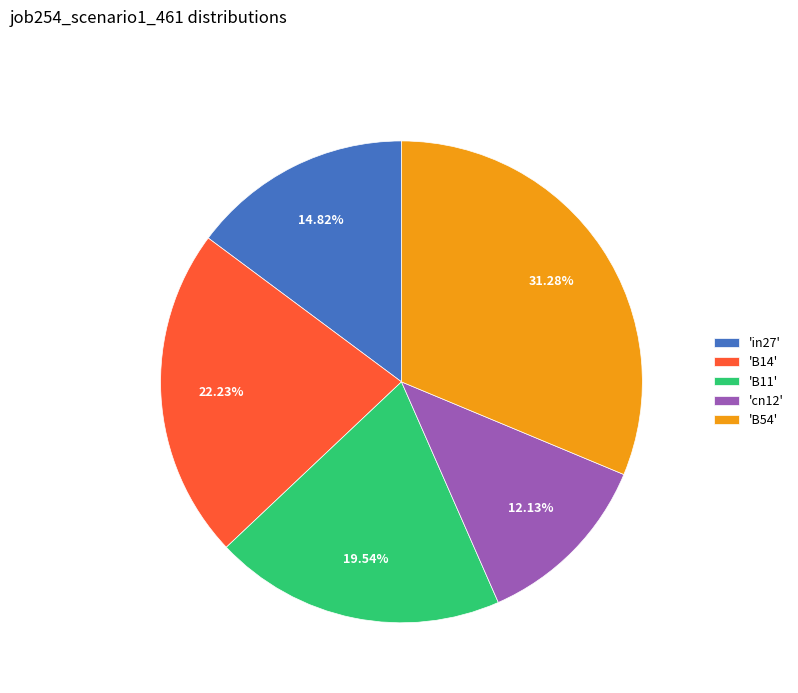

Is there a majority slice in this chart?

No